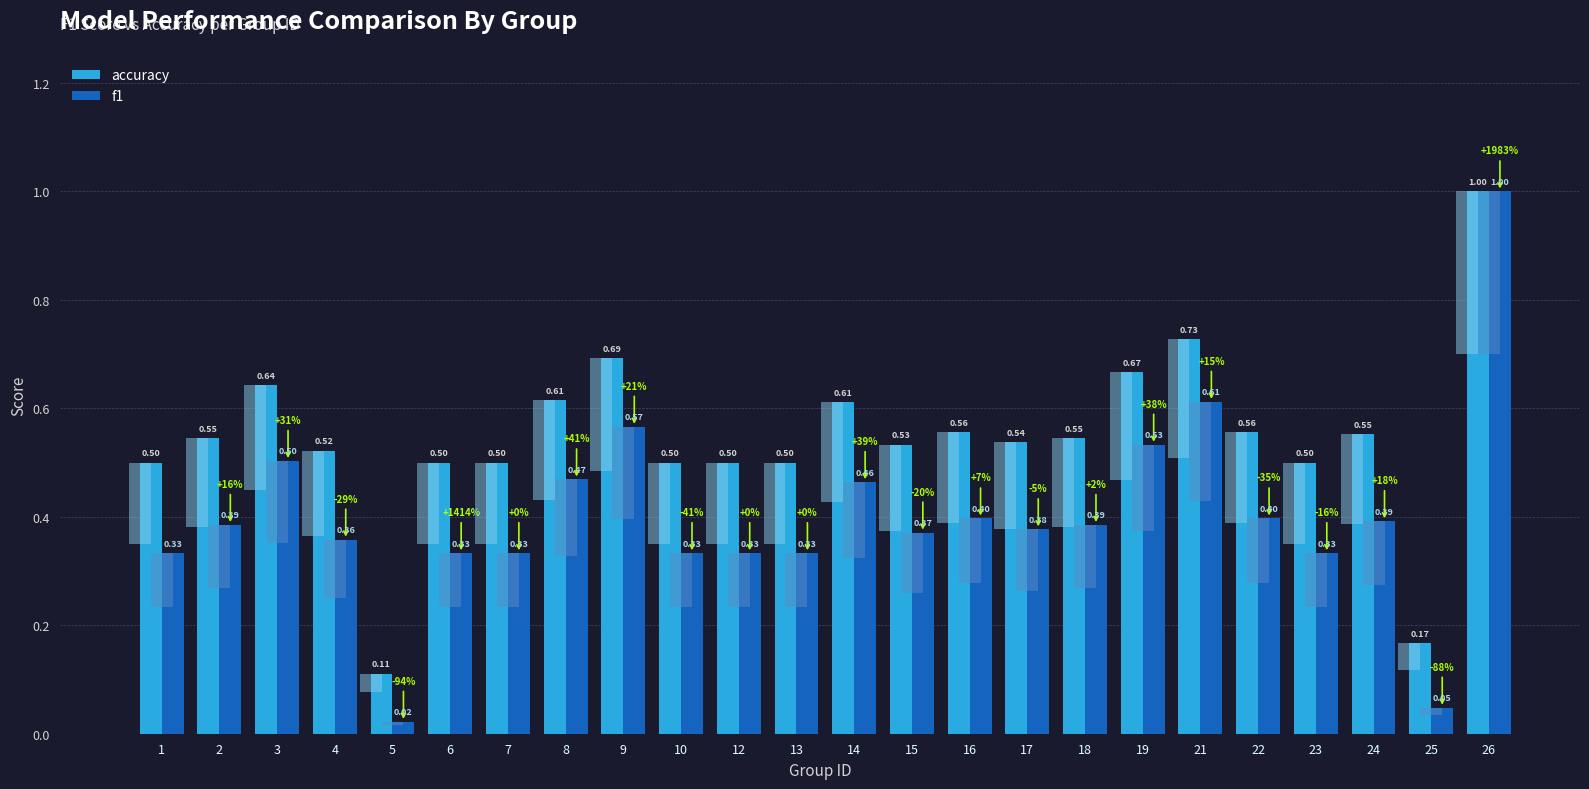

How many series are shown in this chart?

2